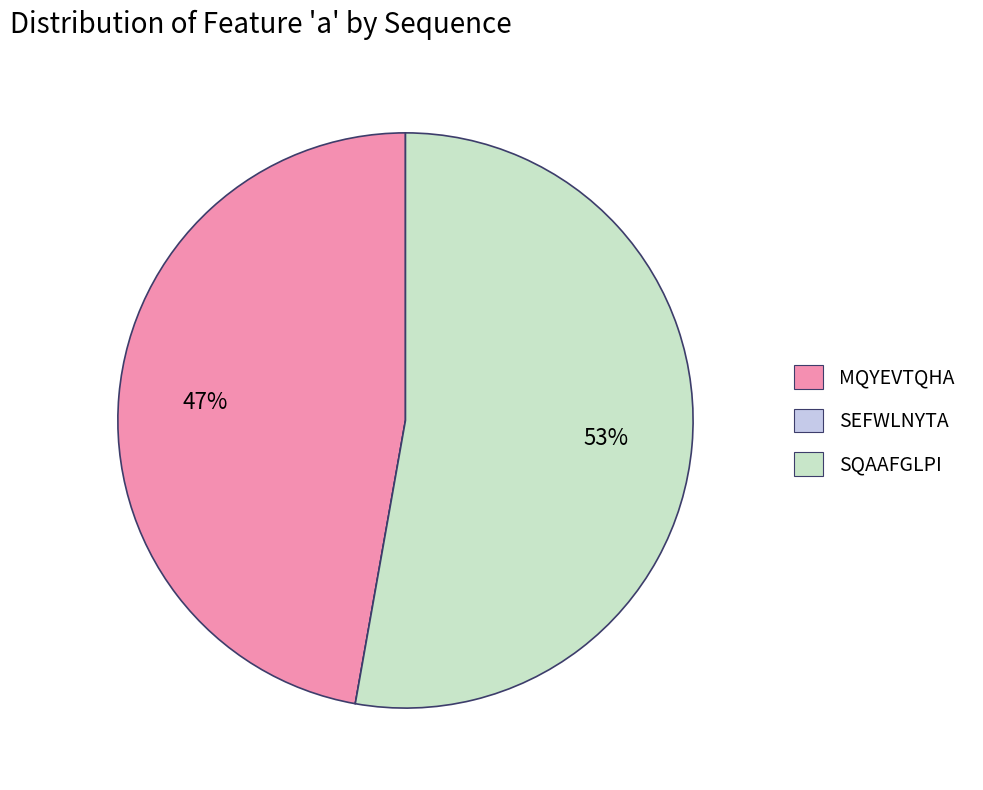

The MQYEVTQHA slice represents 47% of the pie. True or false?

True